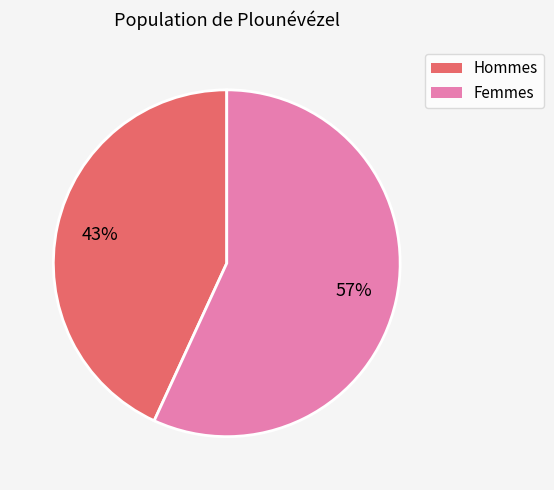

To the nearest percent, what is the difference between the largest and smallest slice percentages?

14%